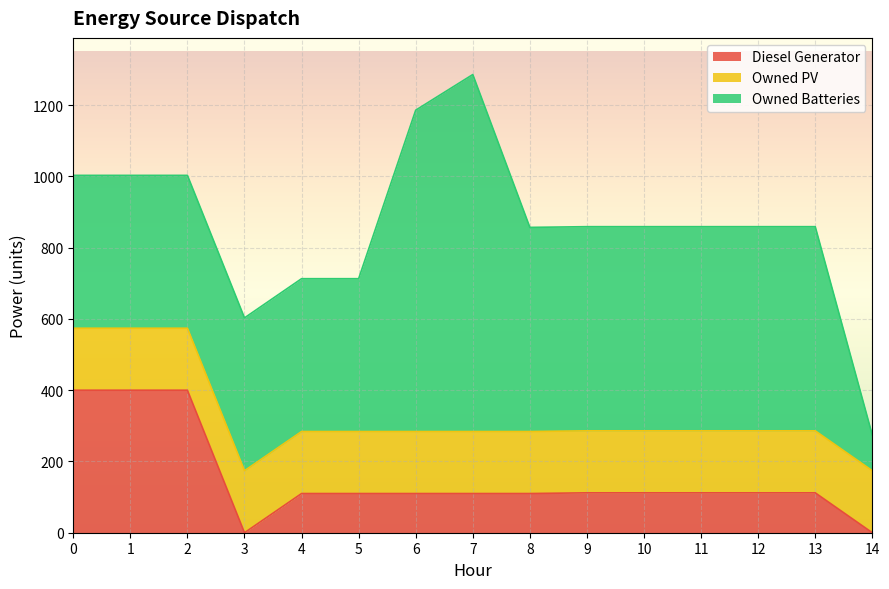

Rank the series by their maximum value, from lowest to highest.

Owned PV, Diesel Generator, Owned Batteries